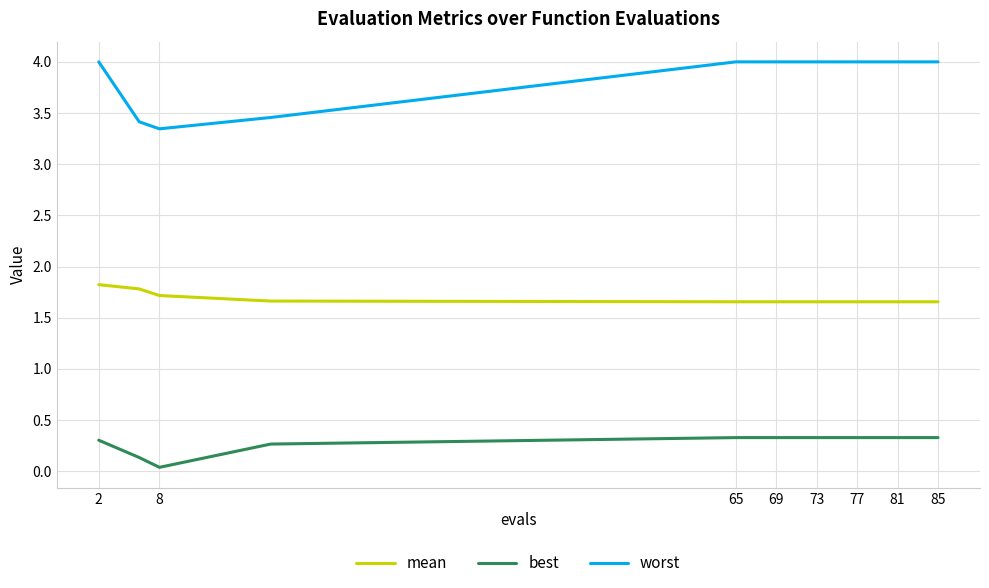

True or false: mean and best intersect in this chart.

False